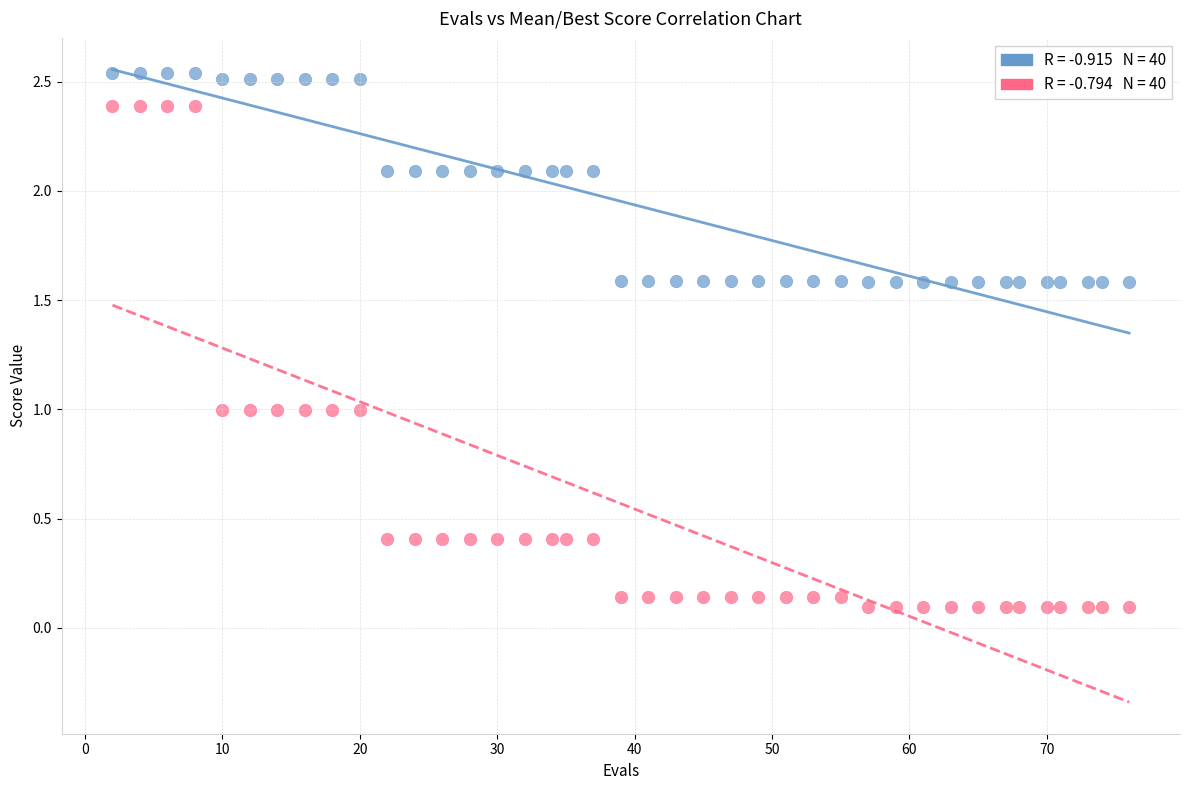

Across all data points, what is the range of X values (max minus min)?

74.0